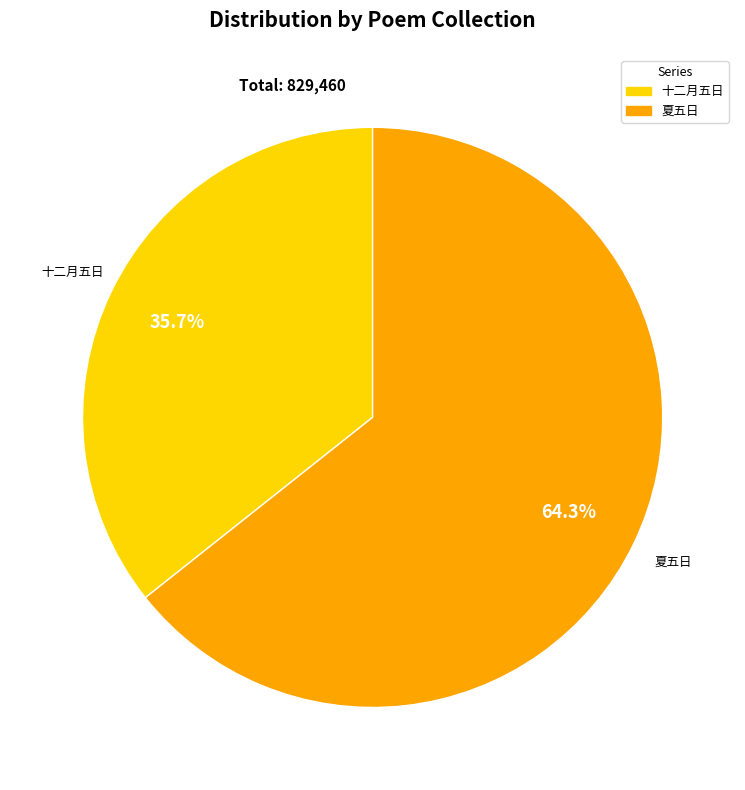

How many segments does this pie chart have?

2